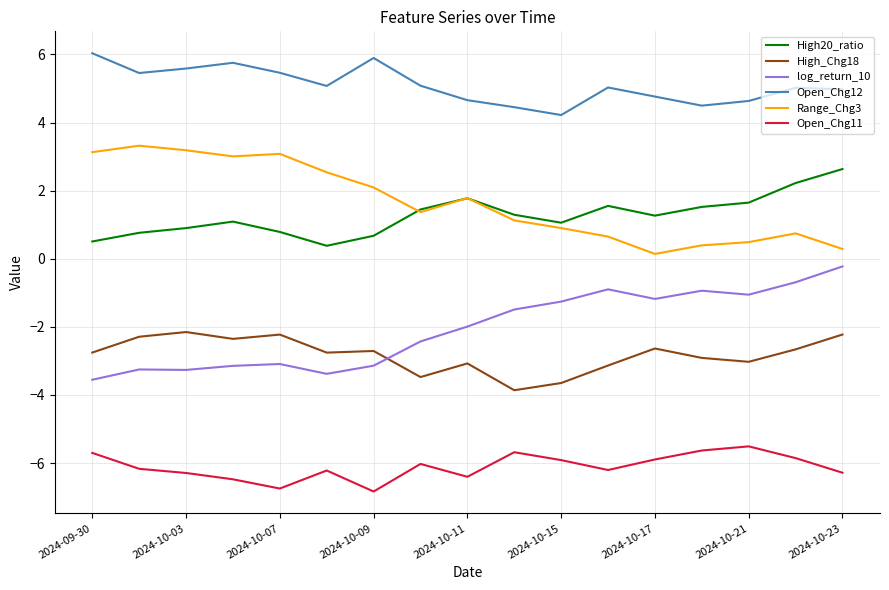

What is the average value of the Open_Chg11 series?

-6.1